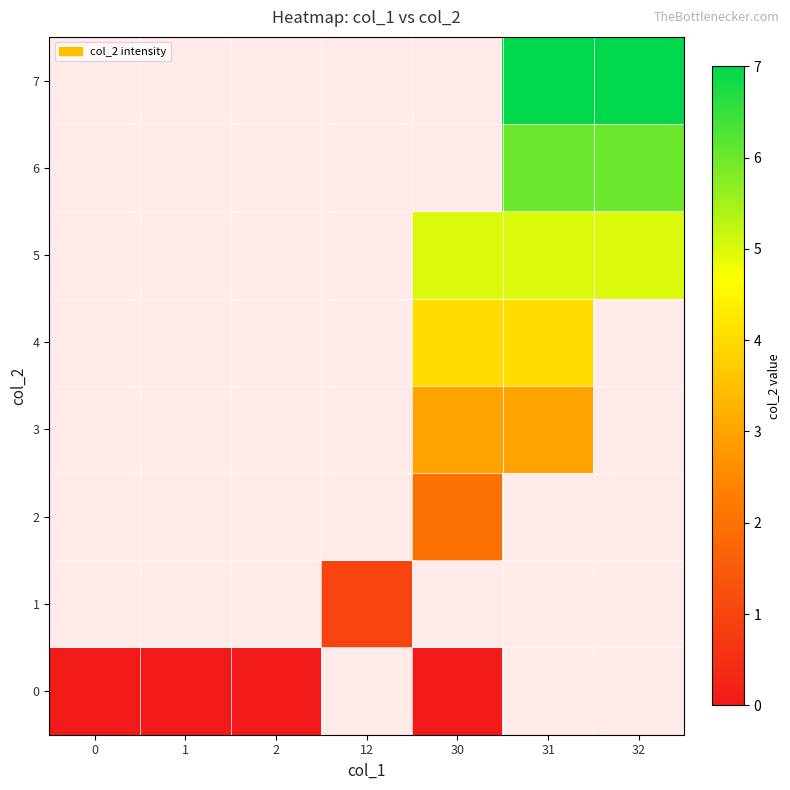

Rank the series at 32 from lowest to highest value.

0, 1, 2, 3, 4, 5, 6, 7